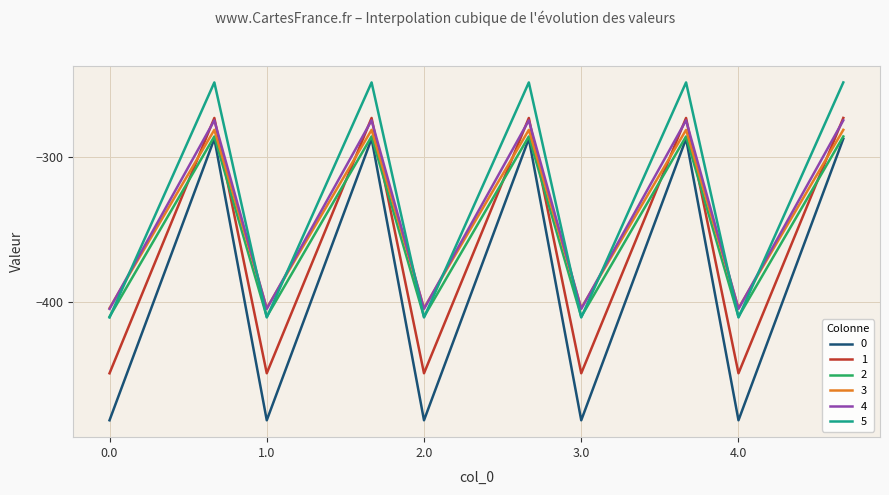

How many categories are shown in the chart?

15